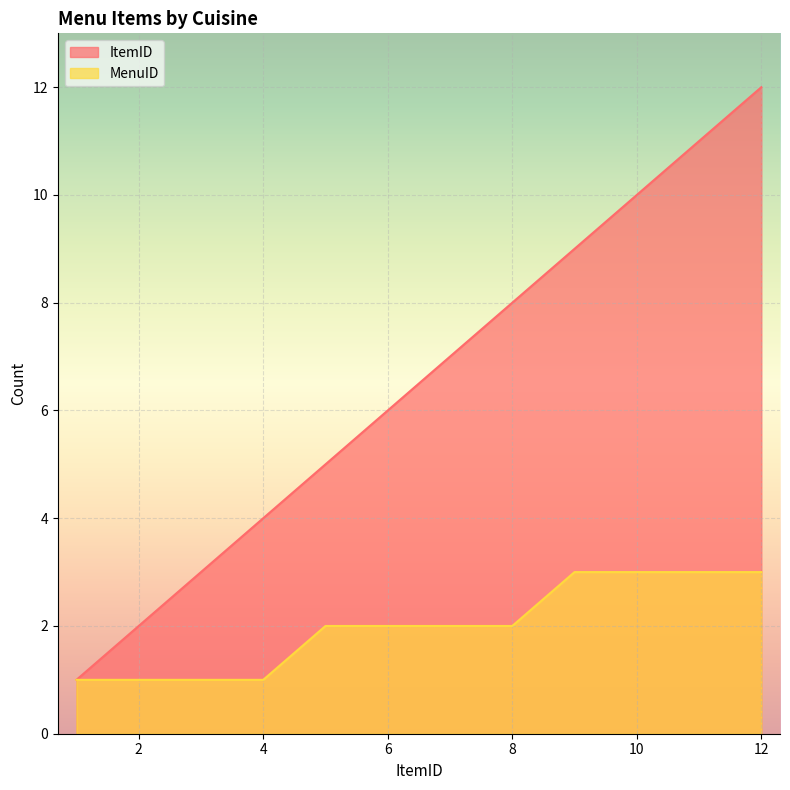

The ItemID series shows 4 at 7. True or false?

False